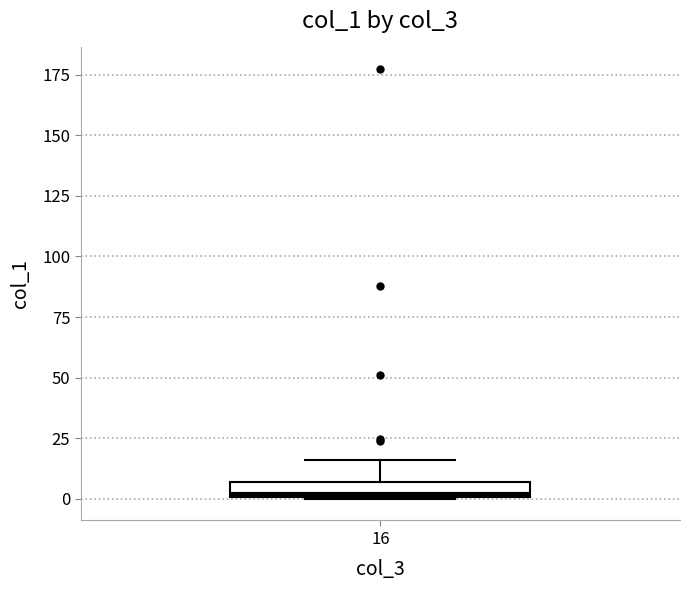

Where does the upper whisker of the box at x = 16 end on the y-axis? The values are not printed on the chart, so give them approximately, as read against the axis.

15